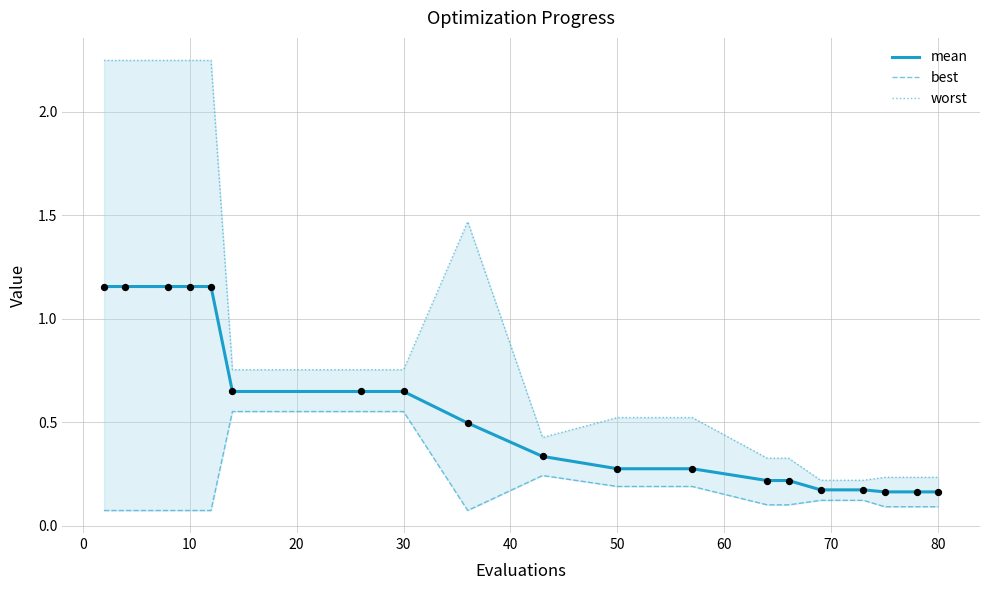

Is it true that mean equals 1.6 at 10?

False